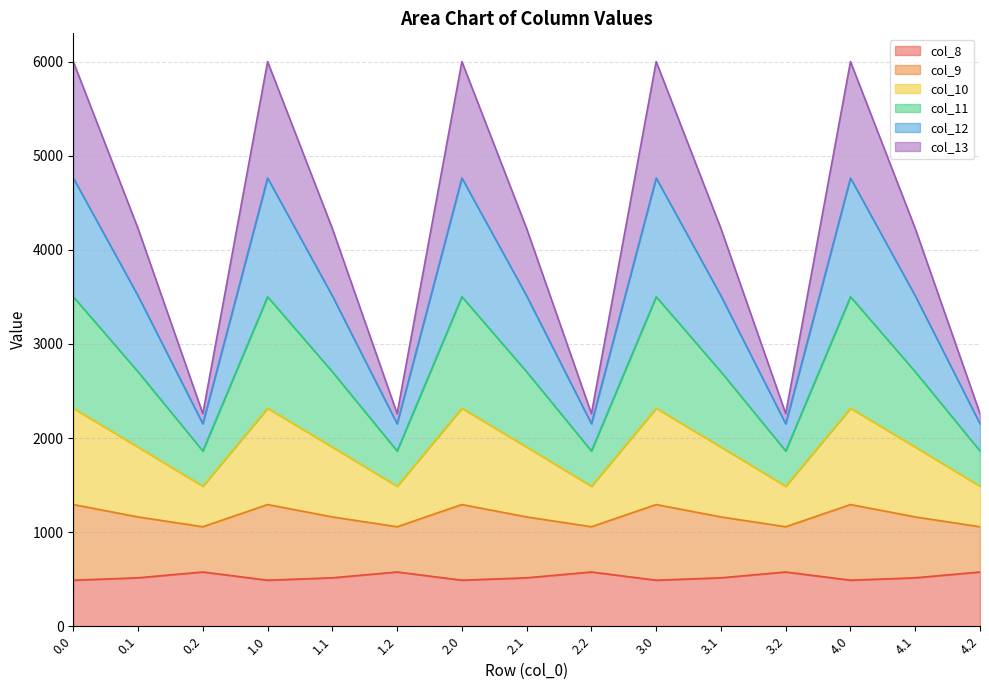

What is the minimum value for col_8?

489.3